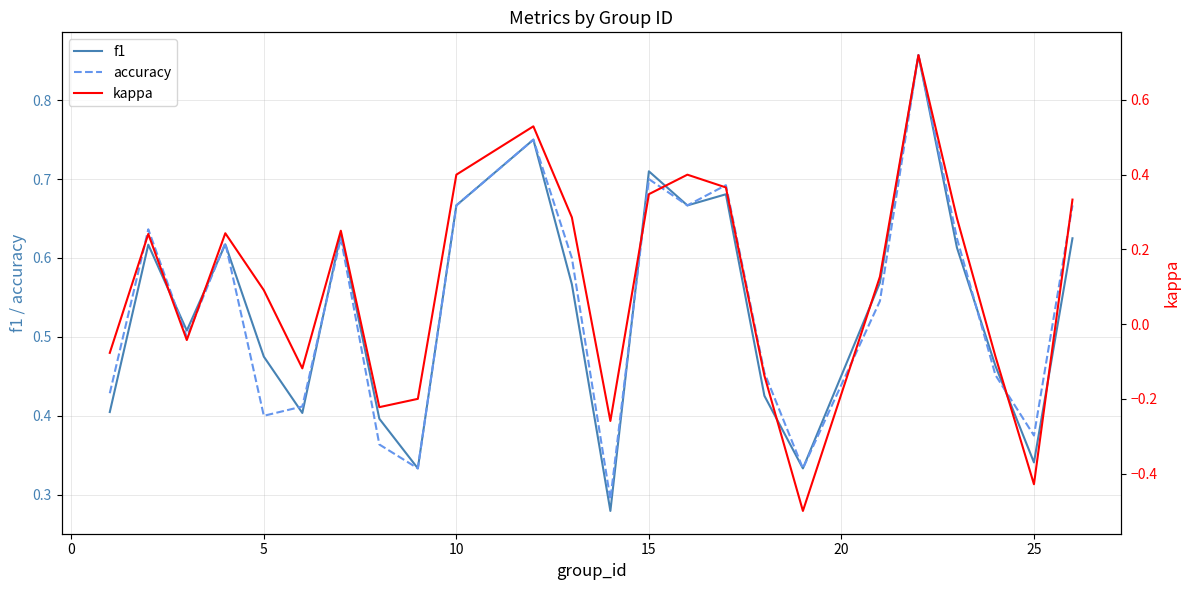

How many categories are shown in the chart?

24